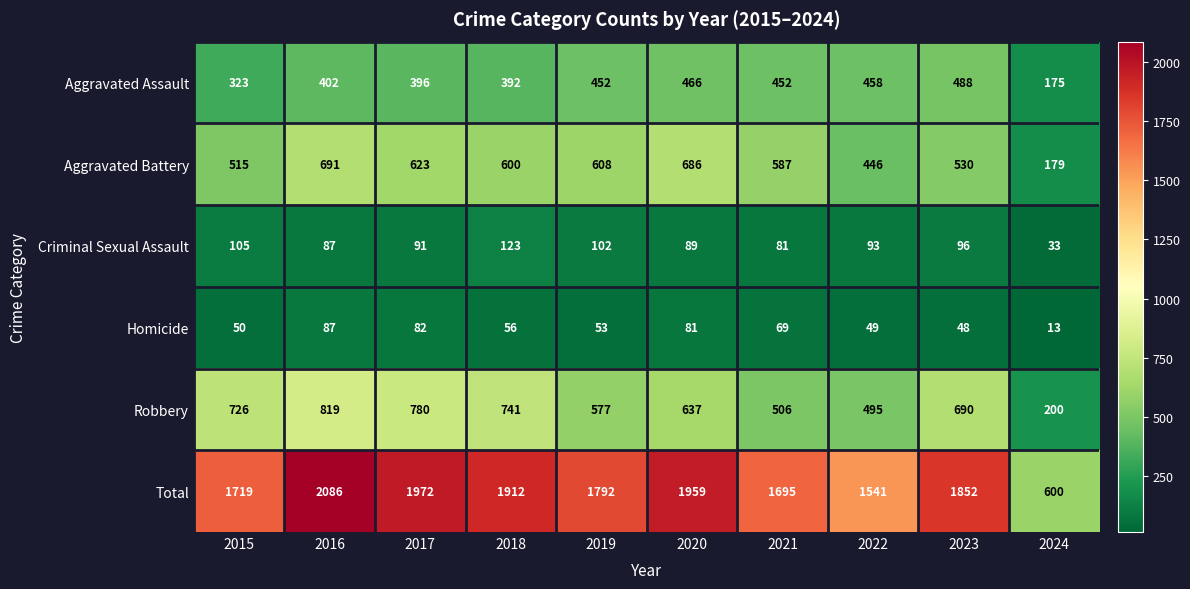

What is the difference between the Robbery values at 2023 and 2015?

36